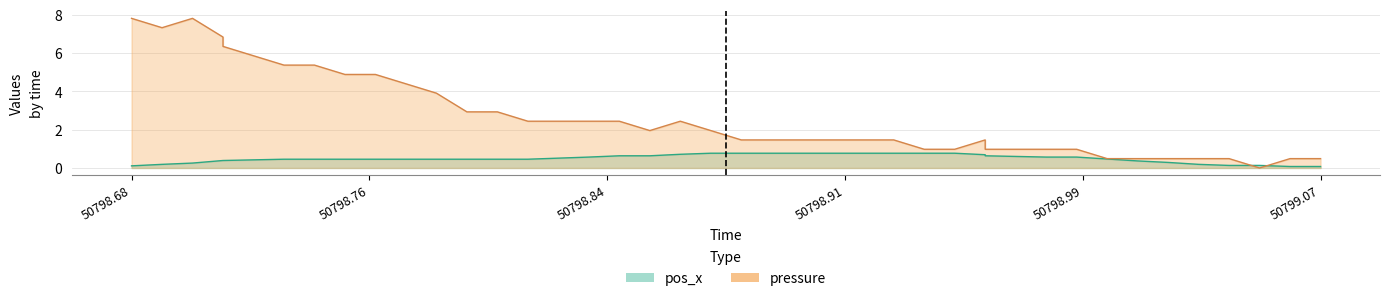

True or false: pos_x and pressure cross at least once.

True